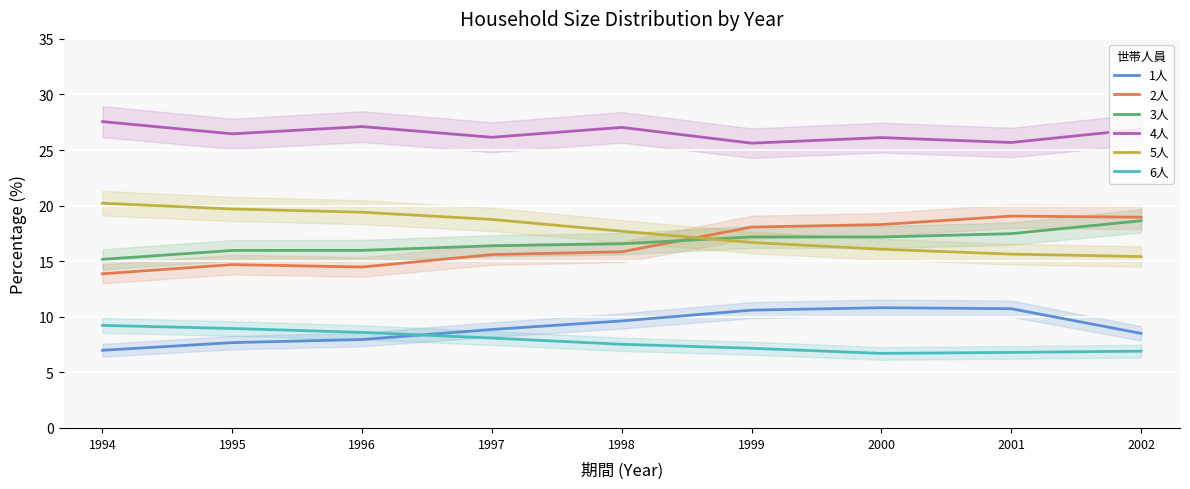

True or false: 3人 has a value of 16.6 at 1998.

True